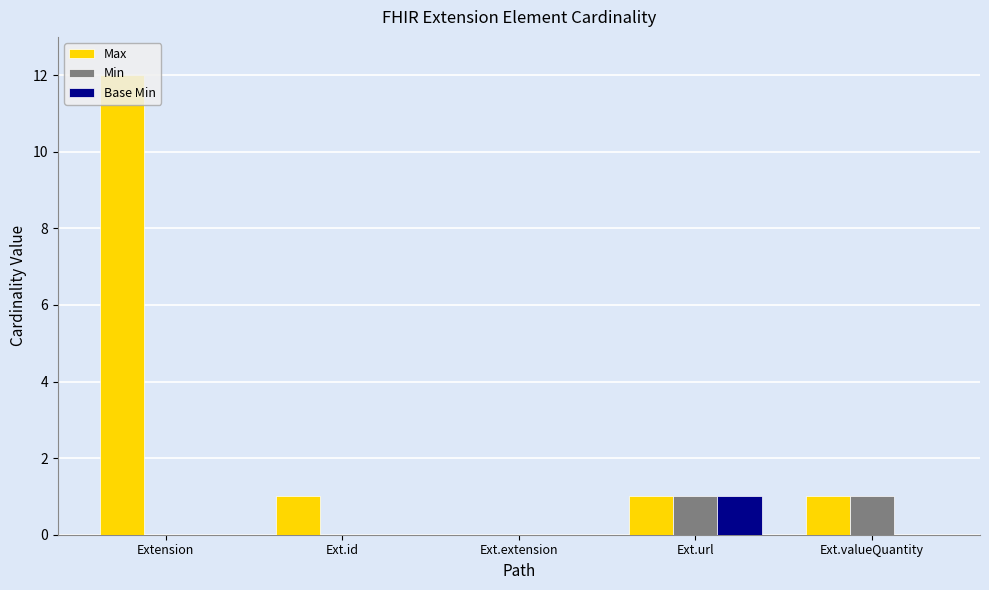

How many groups of bars are there?

5